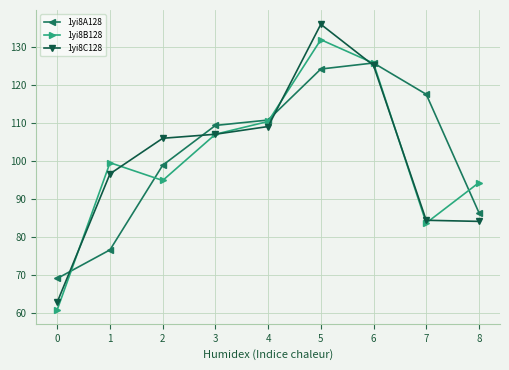

The 1yi8B128 series shows 67.7 at 6. True or false?

False